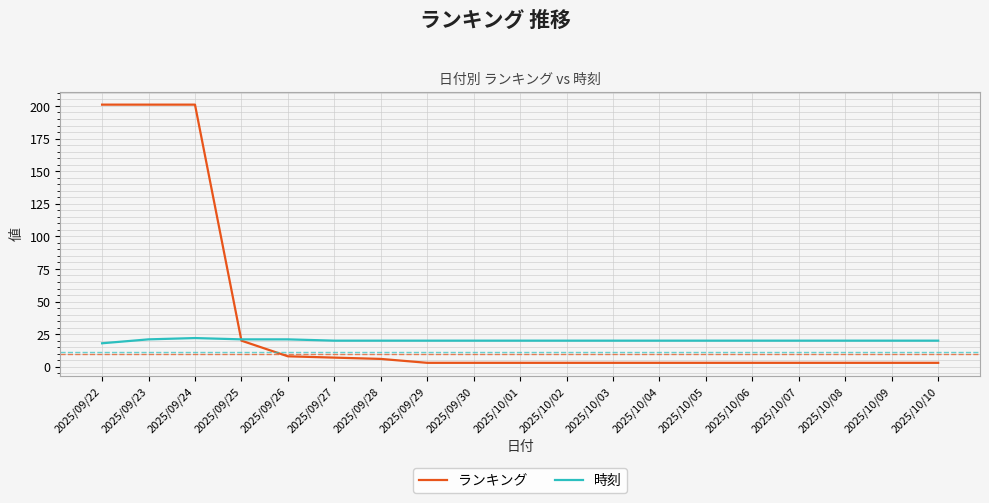

Which series has the largest total across all categories?

ランキング